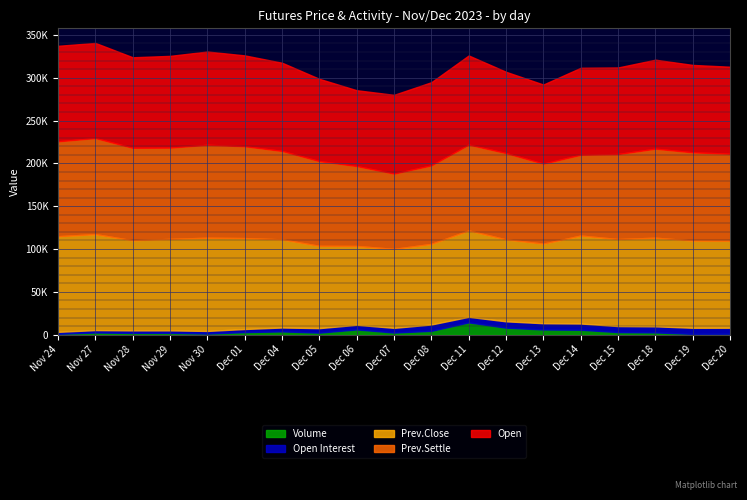

What is the highest value of the Open Interest series?

7421